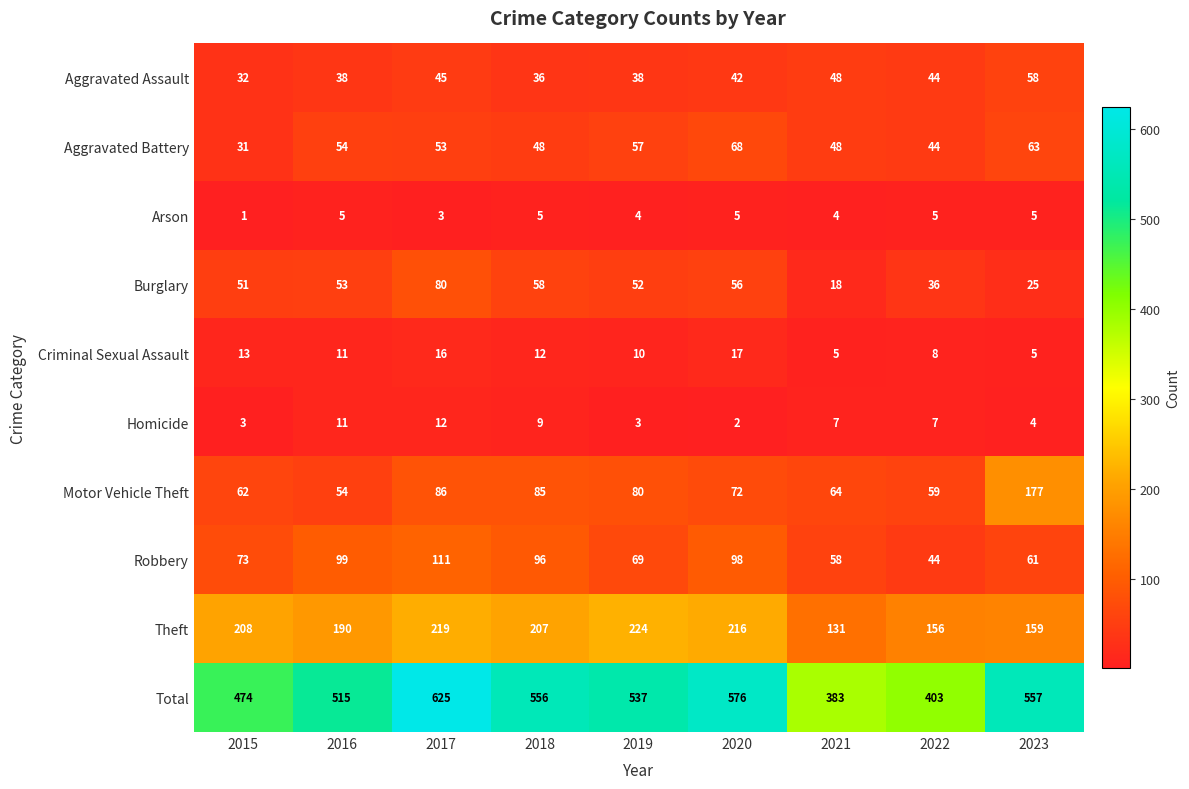

Between 2017 and 2022, which series saw the biggest shift?

Total